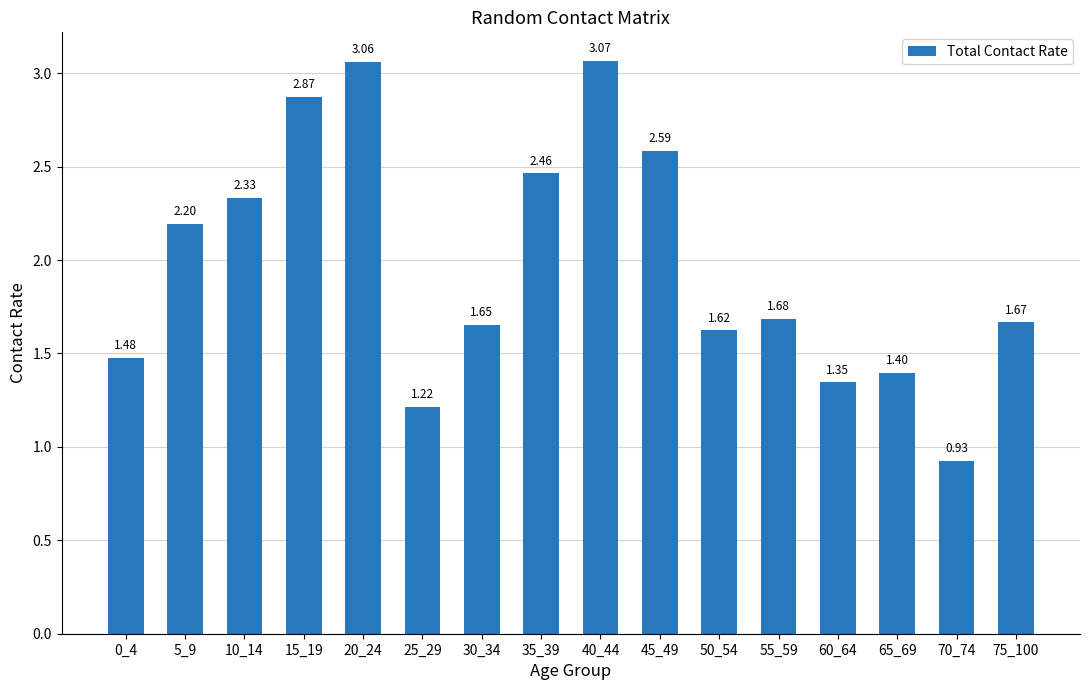

List the labels in order of value, largest first.

40_44, 20_24, 15_19, 45_49, 35_39, 10_14, 5_9, 55_59, 75_100, 30_34, 50_54, 0_4, 65_69, 60_64, 25_29, 70_74